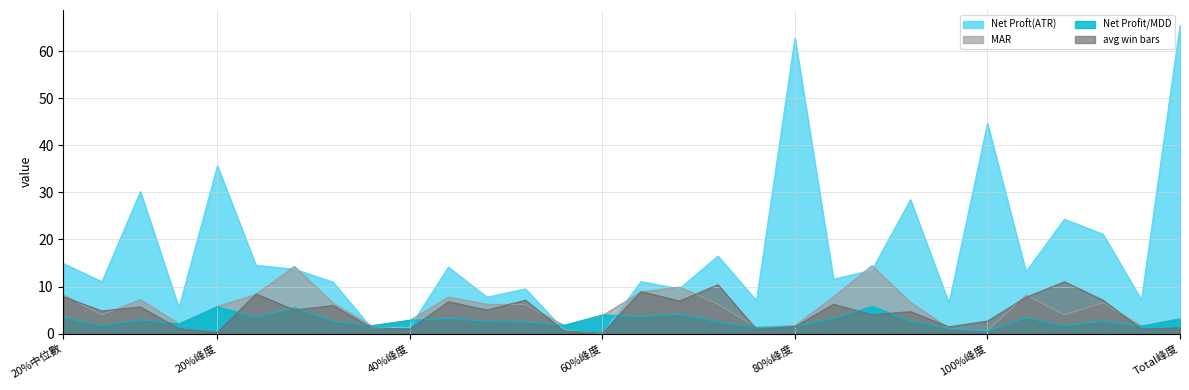

At how many categories does at least one series exceed 28?

6